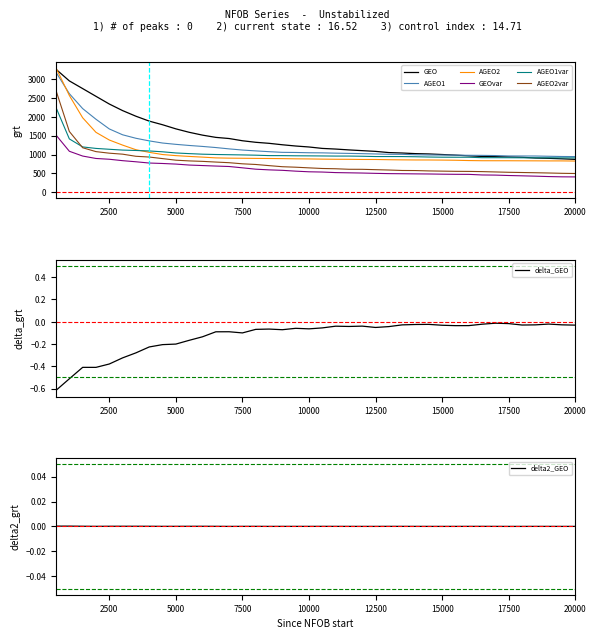

Is it true that AGEO2var equals 183.0 at 16500?

False